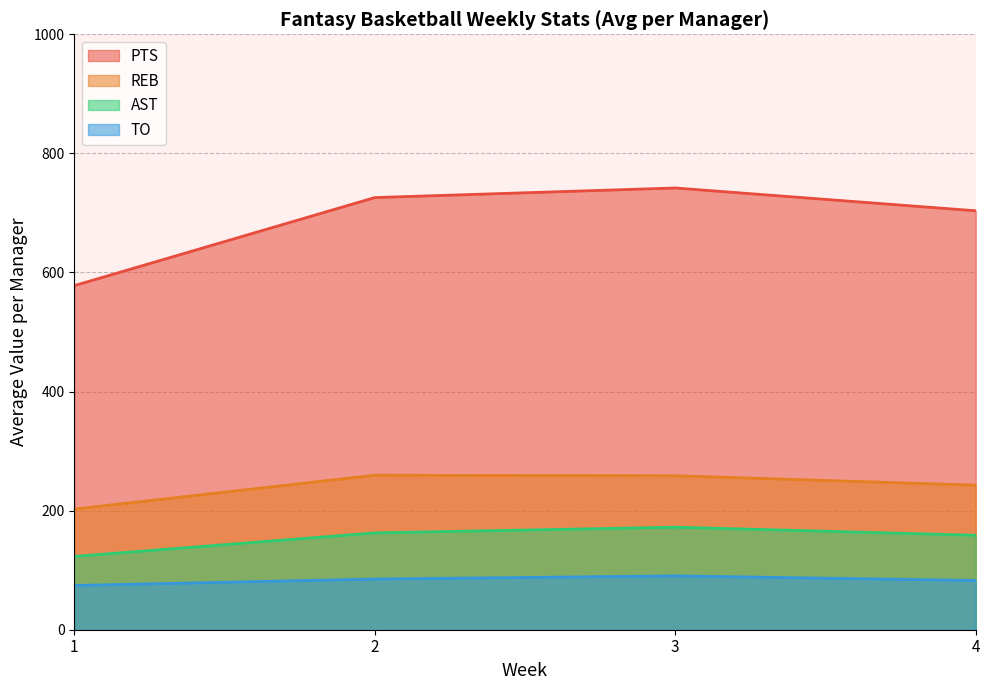

Which category has the lowest value across all series?

1